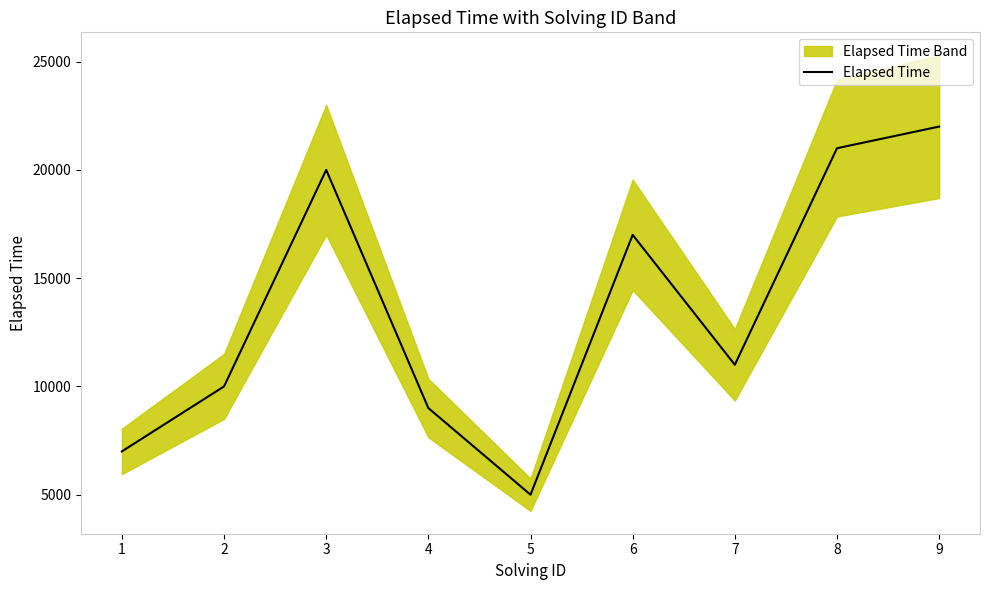

Read the value at 8, to the nearest 10.

21000